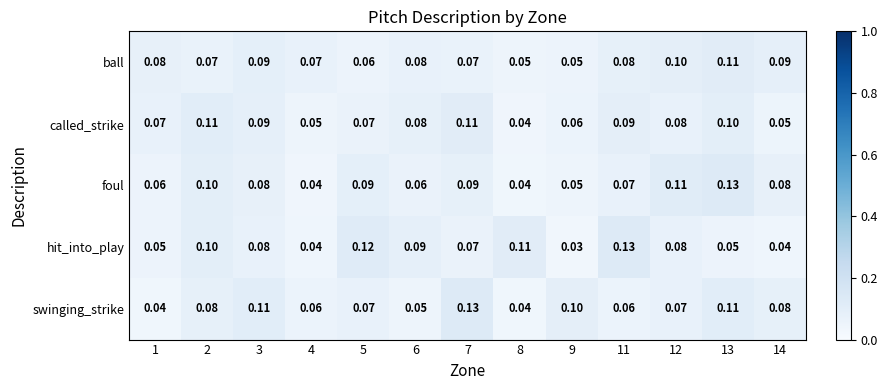

Is the value of hit_into_play at 3 greater than the value of ball at 3?

No